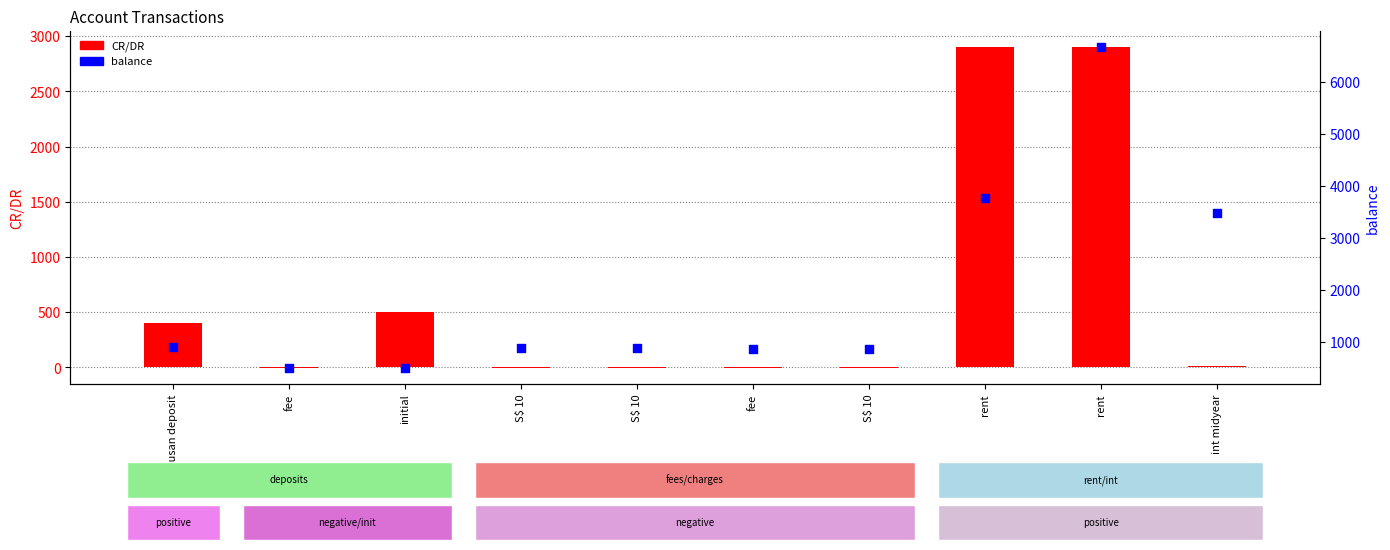

Which series has the widest spread of Y values?

balance